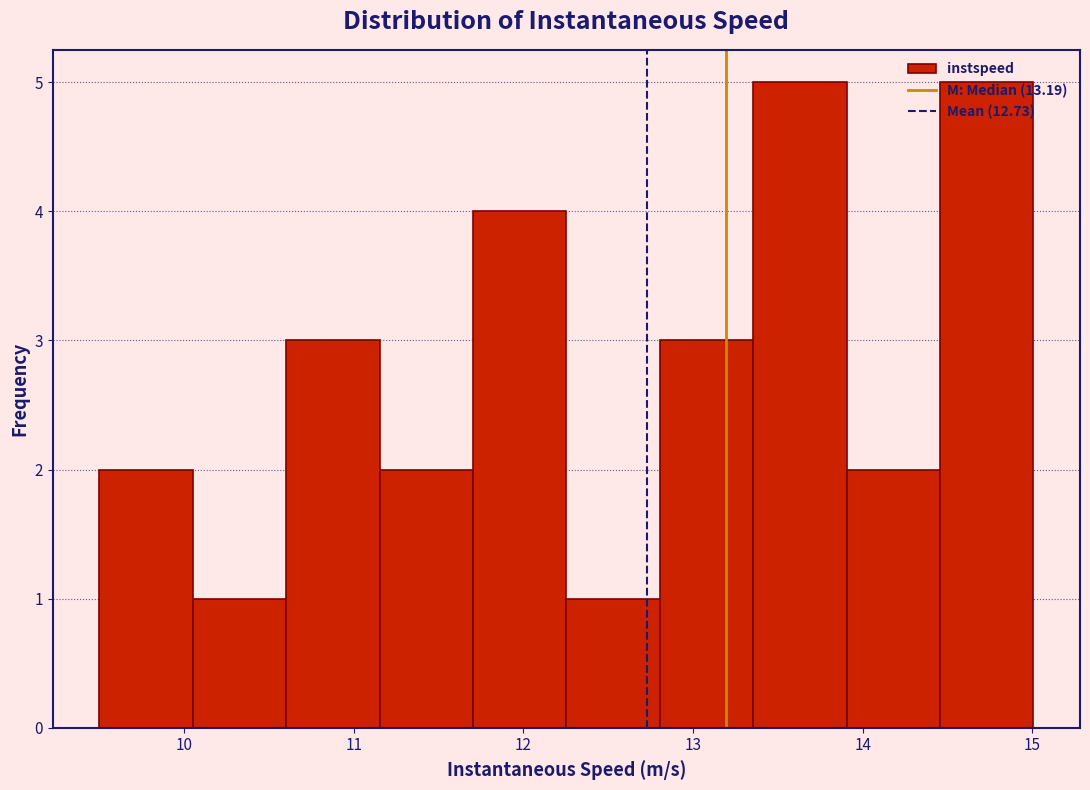

What is the height of the bar covering 11.7 to 12.3 on the x-axis? Neither the bar edges nor the heights are printed on the chart, so give them approximately, as read against the axes.

4